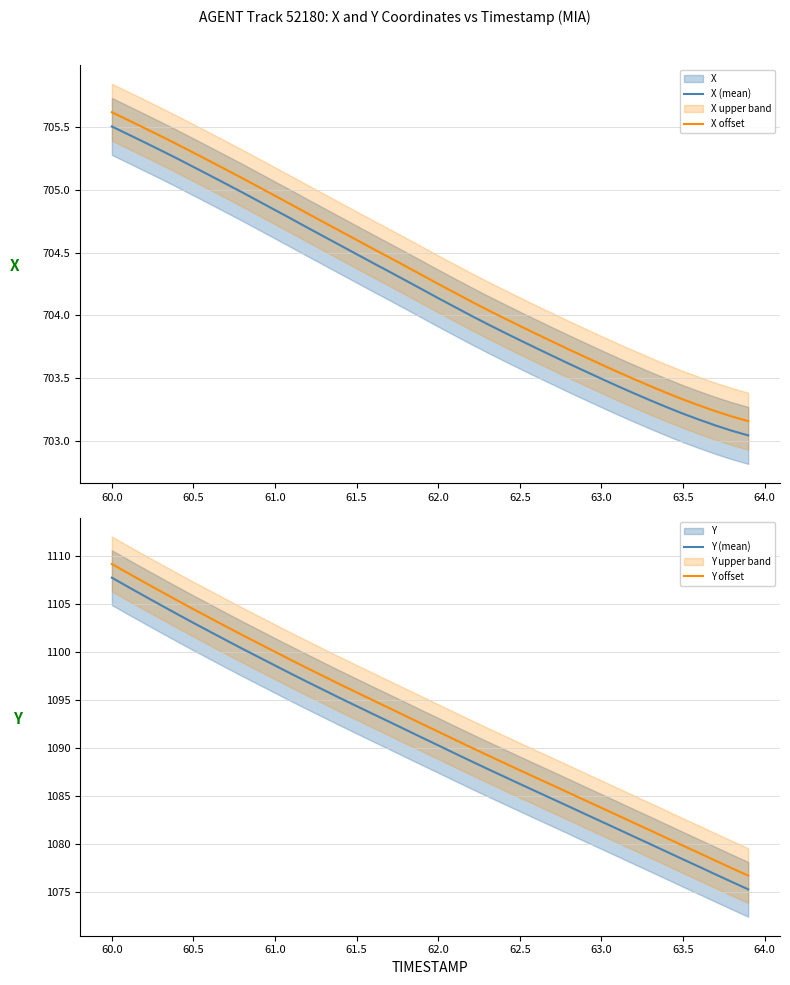

The value of X offset at 63.5 is 703.3. True or false?

True